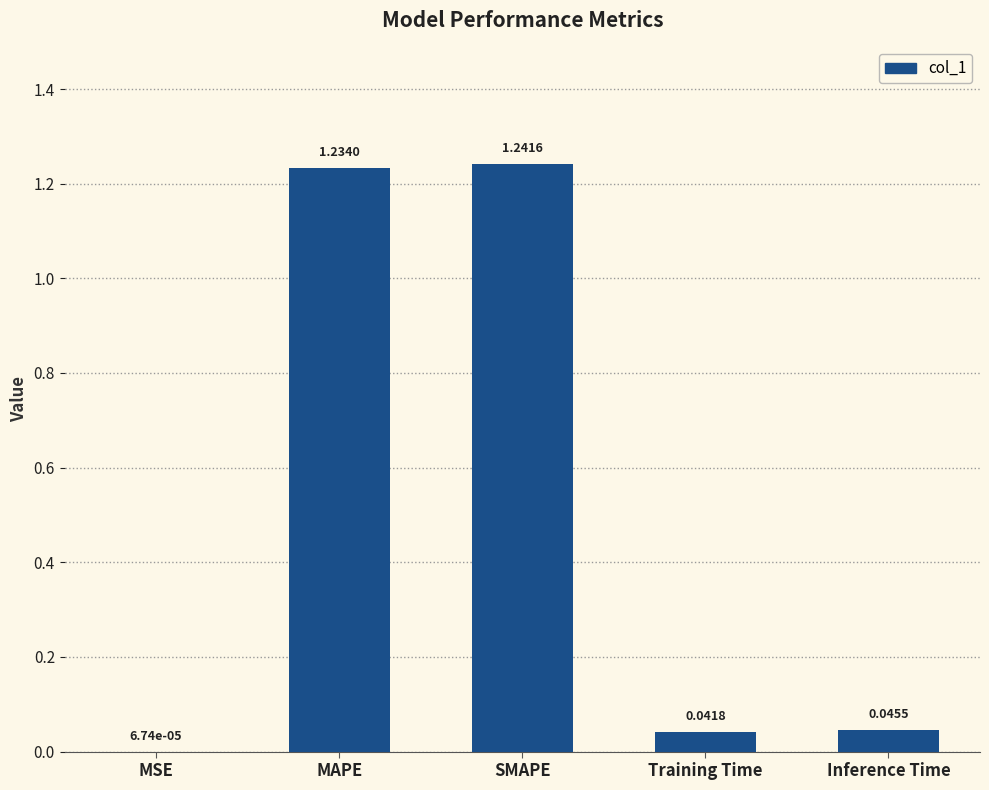

Which category has the highest value across all series?

SMAPE